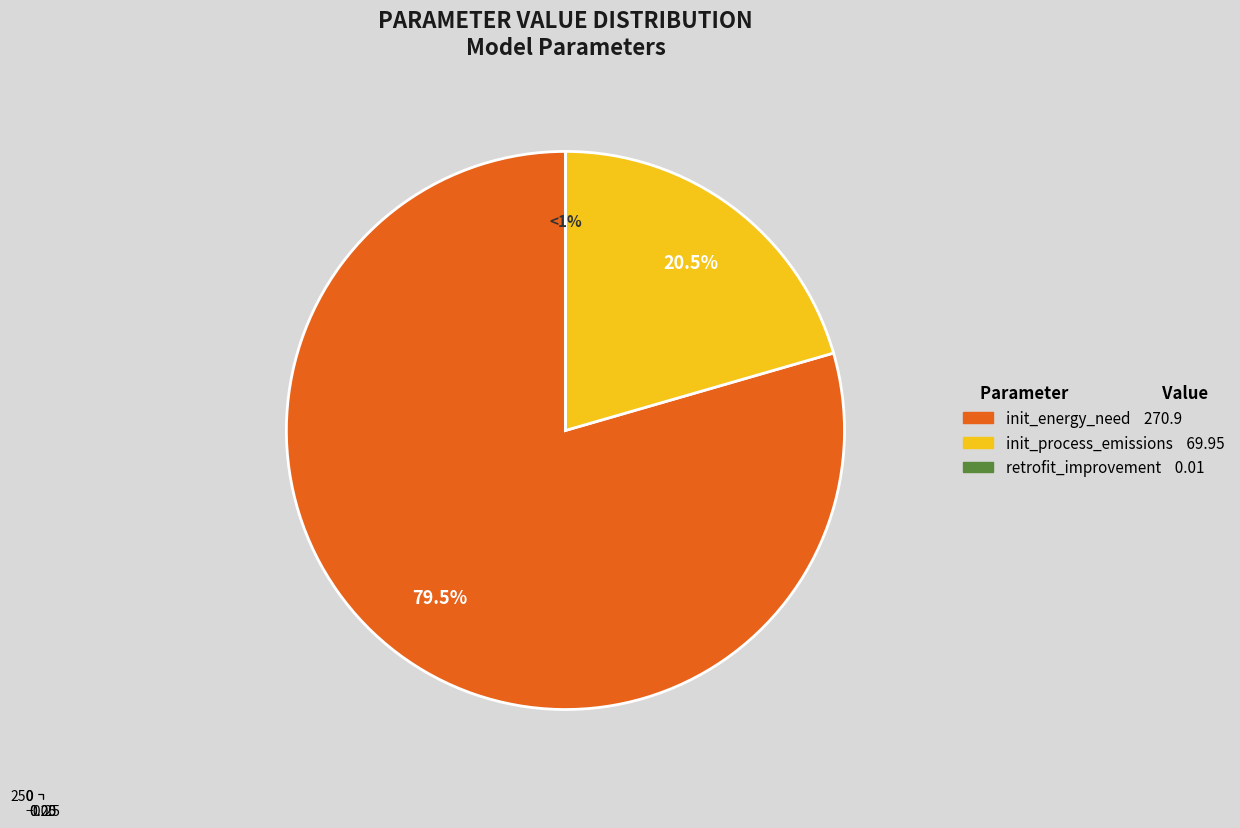

Is init_energy_need_per_unite_prod the majority of the pie?

Yes